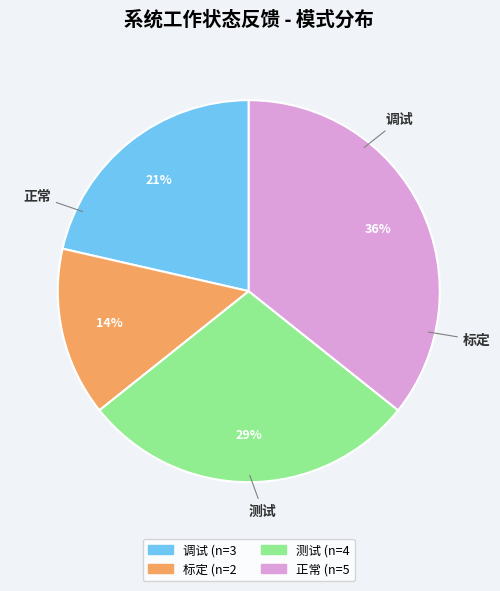

How many segments does this pie chart have?

4